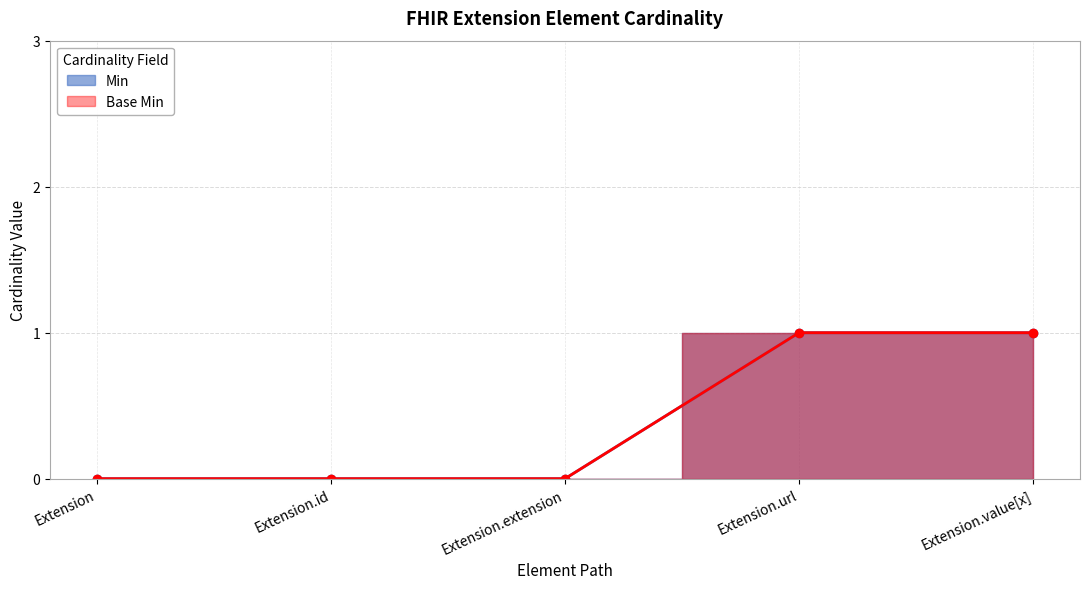

True or false: Min and Base Min intersect in this chart.

False